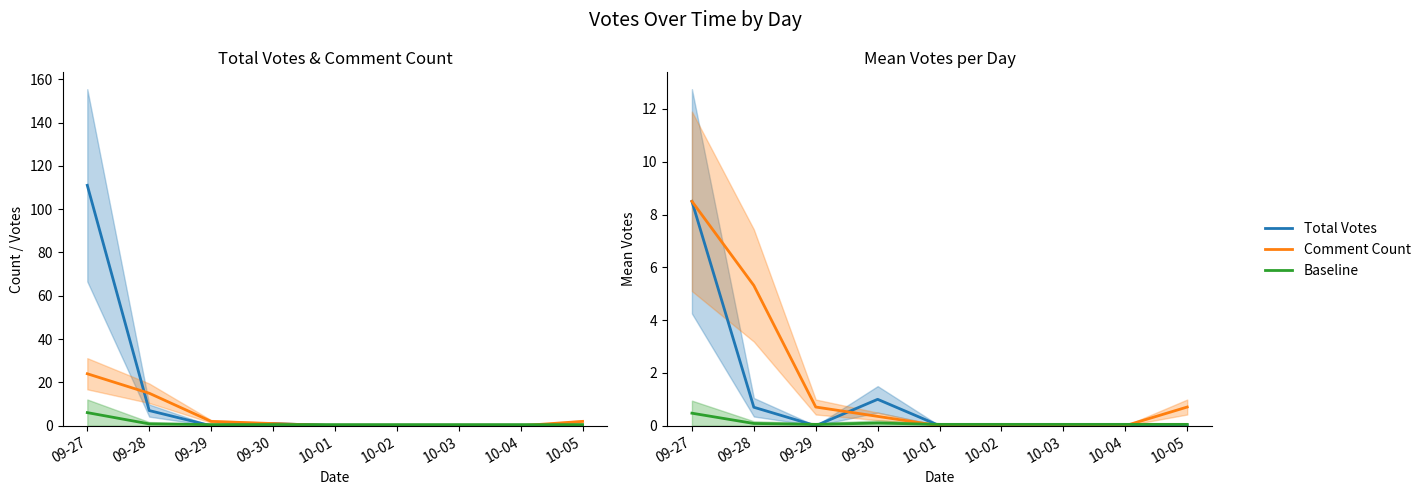

How many interior local valleys does the Baseline series have?

1